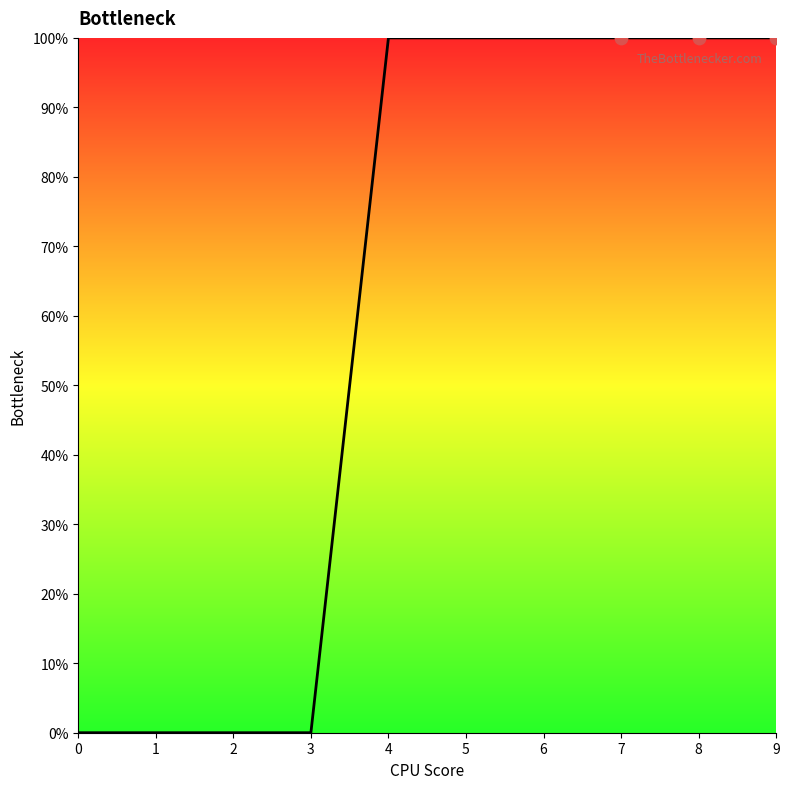

Between 6 and 5, which is larger?

6